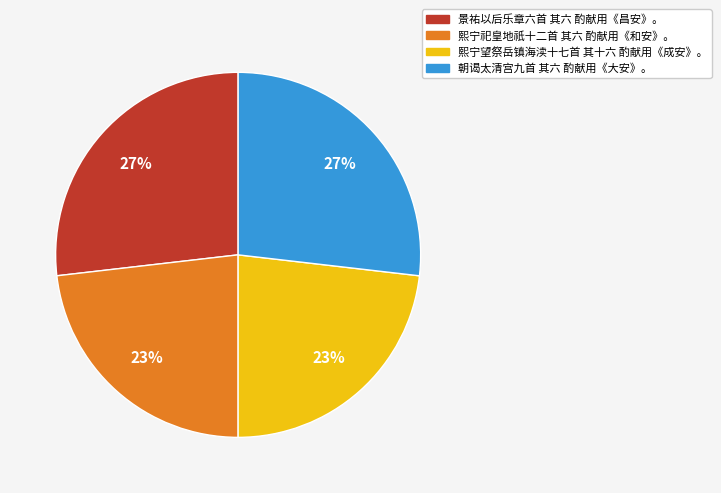

Does 朝谒太清宫九首 其六 酌献用《大安》。 represent more than half of the total?

No